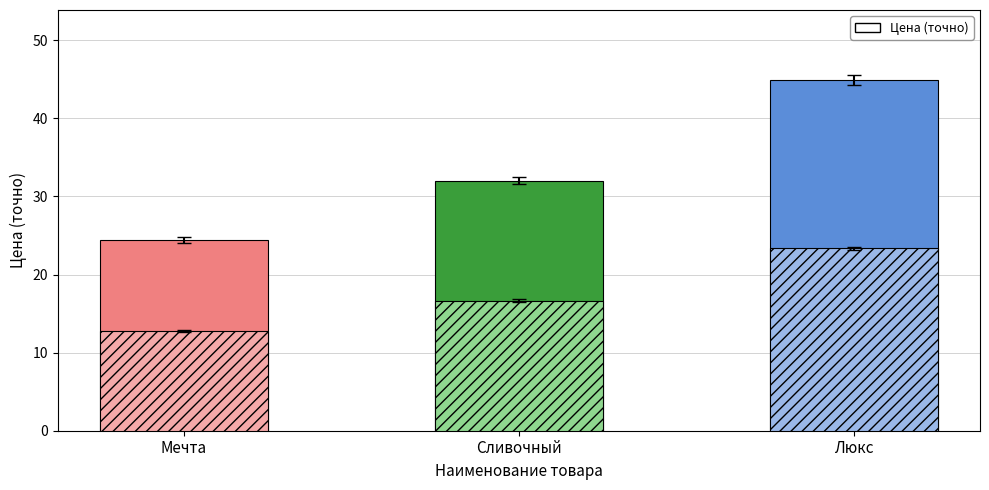

How many data points does each series have?

3